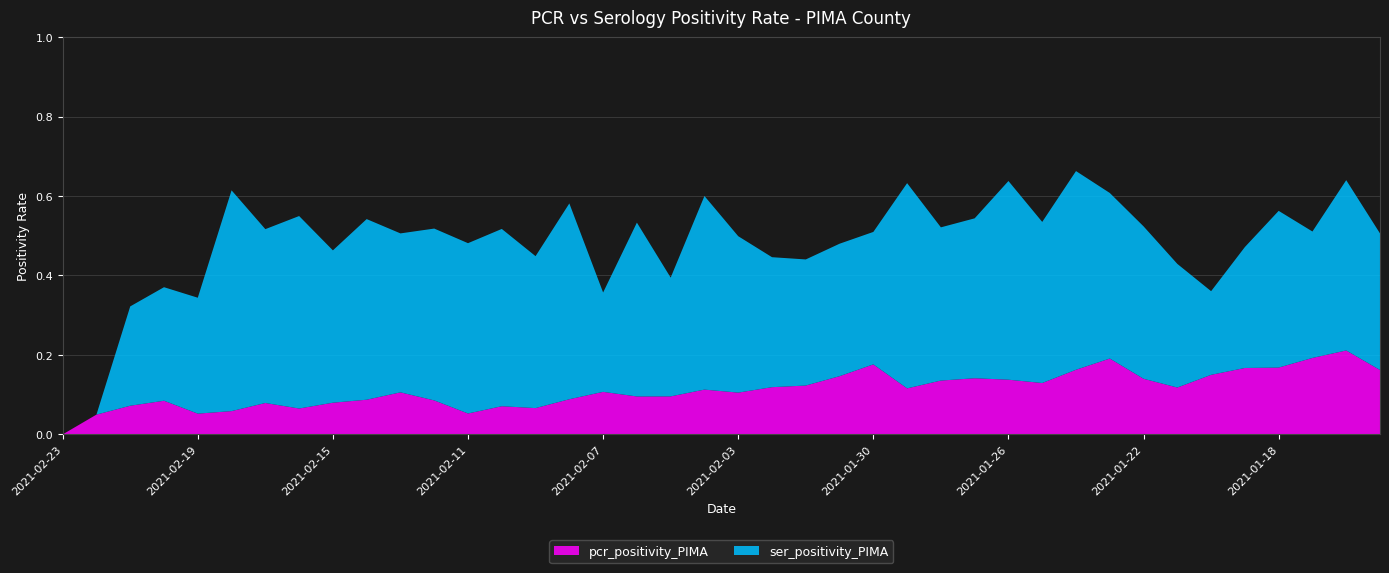

Reading right to left, extract all data points from this chart.

pcr_positivity_PIMA: 2021-01-15=0.2	2021-01-16=0.2	2021-01-17=0.2	2021-01-18=0.2	2021-01-19=0.2	2021-01-20=0.1	2021-01-21=0.1	2021-01-22=0.1	2021-01-23=0.2	2021-01-24=0.2	2021-01-25=0.1	2021-01-26=0.1	2021-01-27=0.1	2021-01-28=0.1	2021-01-29=0.1	2021-01-30=0.2	2021-01-31=0.1	2021-02-01=0.1	2021-02-02=0.1	2021-02-03=0.1	2021-02-04=0.1	2021-02-05=0.1	2021-02-06=0.1	2021-02-07=0.1	2021-02-08=0.1	2021-02-09=0.1	2021-02-10=0.1	2021-02-11=0.1	2021-02-12=0.1	2021-02-13=0.1	2021-02-14=0.1	2021-02-15=0.1	2021-02-16=0.1	2021-02-17=0.1	2021-02-18=0.1	2021-02-19=0.1	2021-02-20=0.1	2021-02-21=0.1	2021-02-22=0.0	2021-02-23=0.0
ser_positivity_PIMA: 2021-01-15=0.3	2021-01-16=0.4	2021-01-17=0.3	2021-01-18=0.4	2021-01-19=0.3	2021-01-20=0.2	2021-01-21=0.3	2021-01-22=0.4	2021-01-23=0.4	2021-01-24=0.5	2021-01-25=0.4	2021-01-26=0.5	2021-01-27=0.4	2021-01-28=0.4	2021-01-29=0.5	2021-01-30=0.3	2021-01-31=0.3	2021-02-01=0.3	2021-02-02=0.3	2021-02-03=0.4	2021-02-04=0.5	2021-02-05=0.3	2021-02-06=0.4	2021-02-07=0.2	2021-02-08=0.5	2021-02-09=0.4	2021-02-10=0.4	2021-02-11=0.4	2021-02-12=0.4	2021-02-13=0.4	2021-02-14=0.5	2021-02-15=0.4	2021-02-16=0.5	2021-02-17=0.4	2021-02-18=0.6	2021-02-19=0.3	2021-02-20=0.3	2021-02-21=0.2	2021-02-22=0.0	2021-02-23=0.0